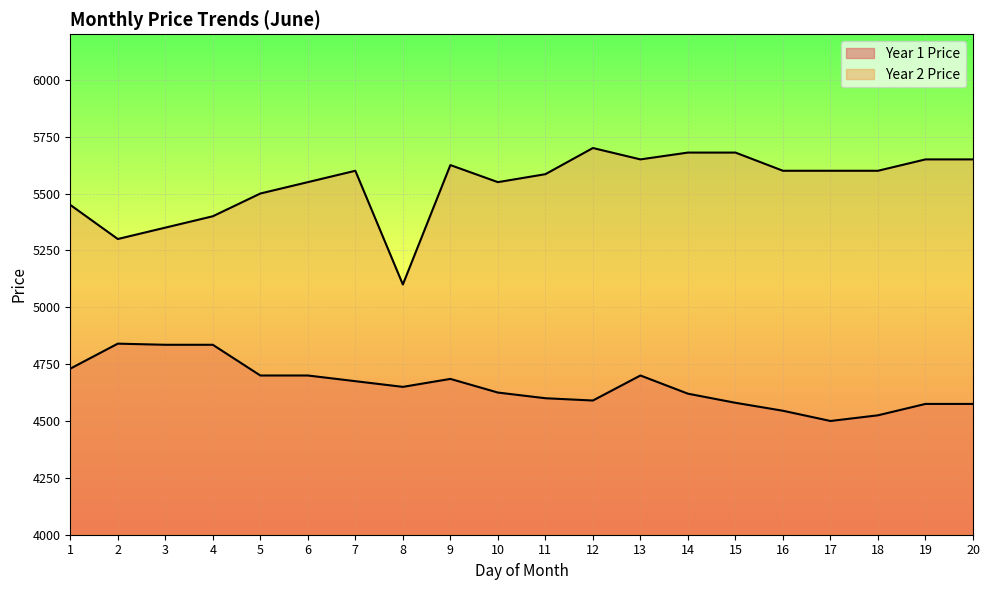

How many lines are shown in the chart?

2